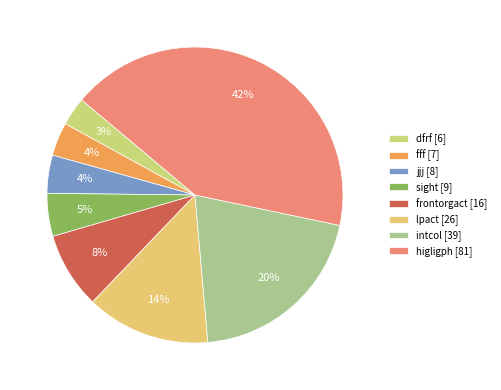

Between lpact and frontorgact, which is larger?

lpact